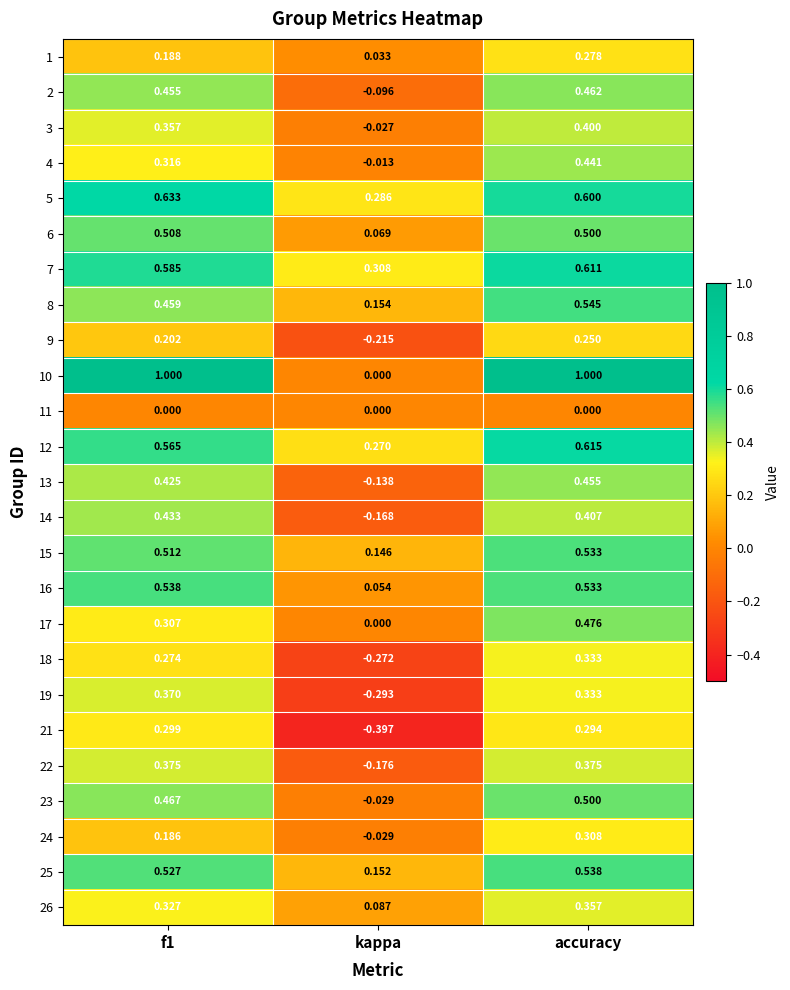

Which category has the lowest value in the 6 series?

kappa